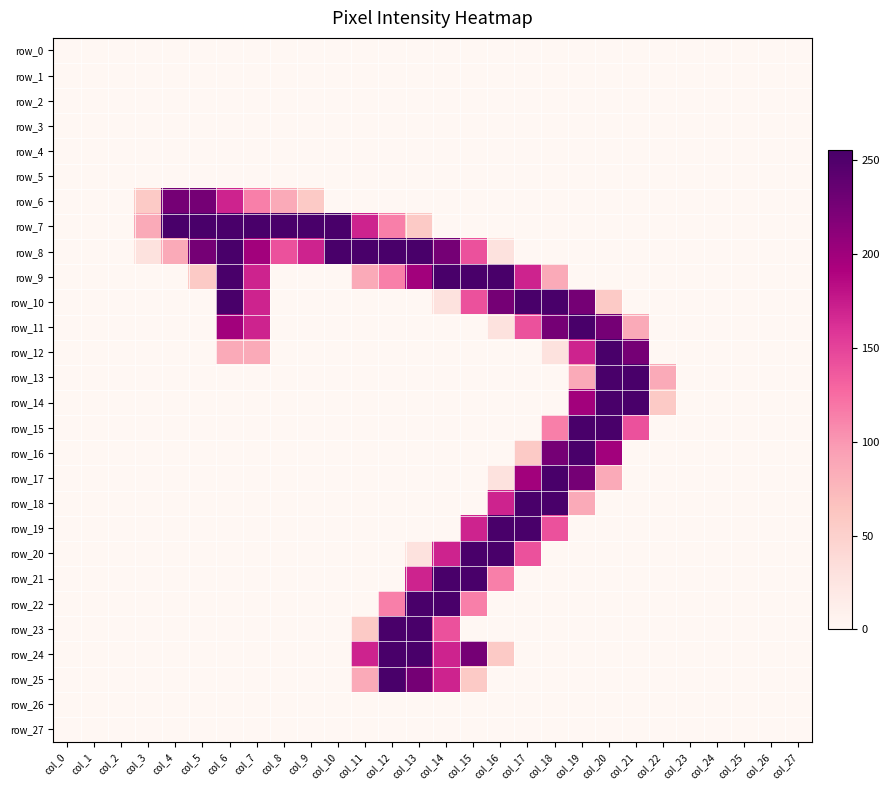

Rank the series by their maximum value, from lowest to highest.

row_0, row_1, row_2, row_3, row_4, row_5, row_26, row_27, row_6, row_7, row_8, row_9, row_10, row_11, row_12, row_13, row_14, row_15, row_16, row_17, row_18, row_19, row_20, row_21, row_22, row_23, row_24, row_25